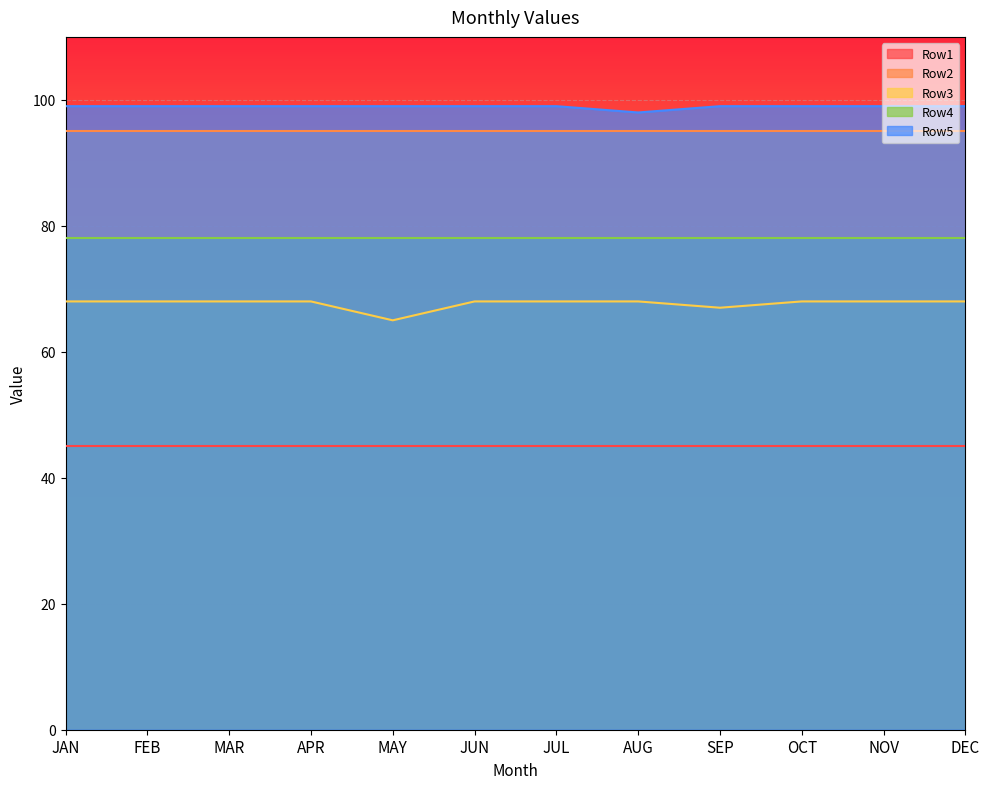

What position from the right is SEP?

4